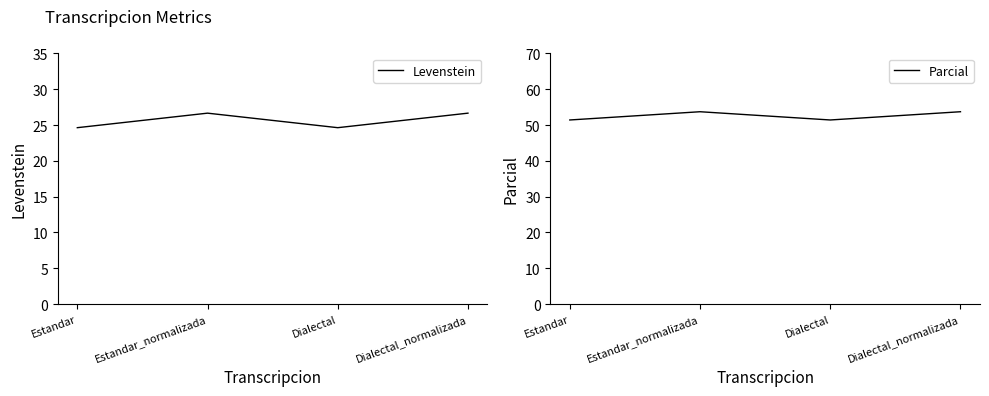

Is this an area chart (filled region under the line)?

No